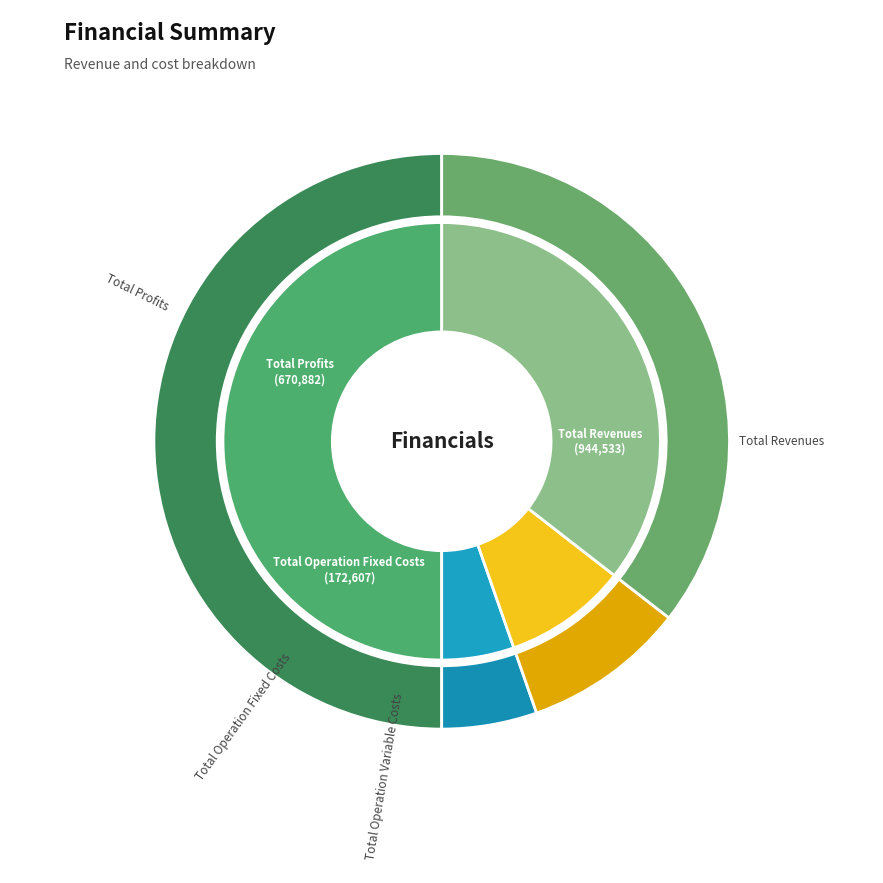

Combined, what portion of the pie is Total Operation Fixed Costs and Total Operation Variable Costs?

14.5%